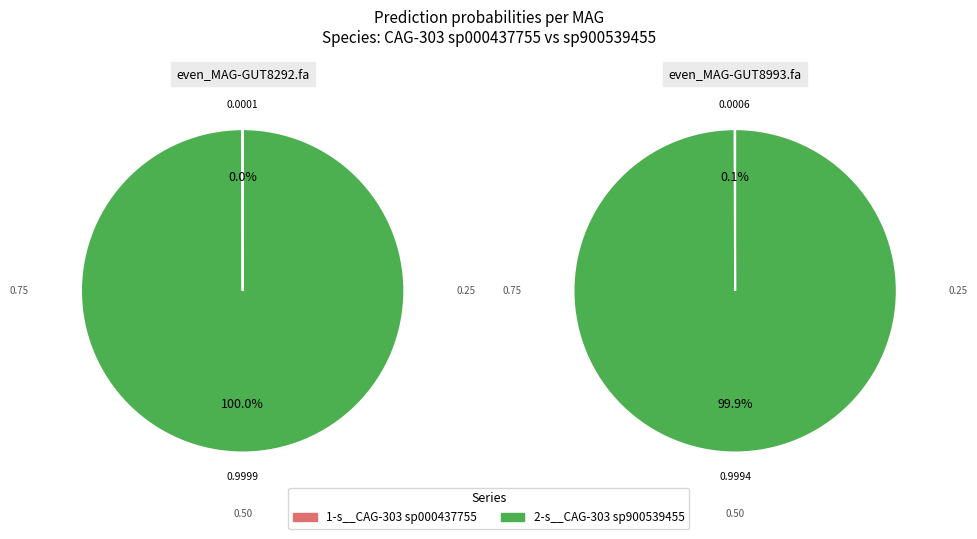

At even_MAG-GUT8993.fa, list the series in order from largest to smallest.

2-s__CAG-303 sp900539455, 1-s__CAG-303 sp000437755